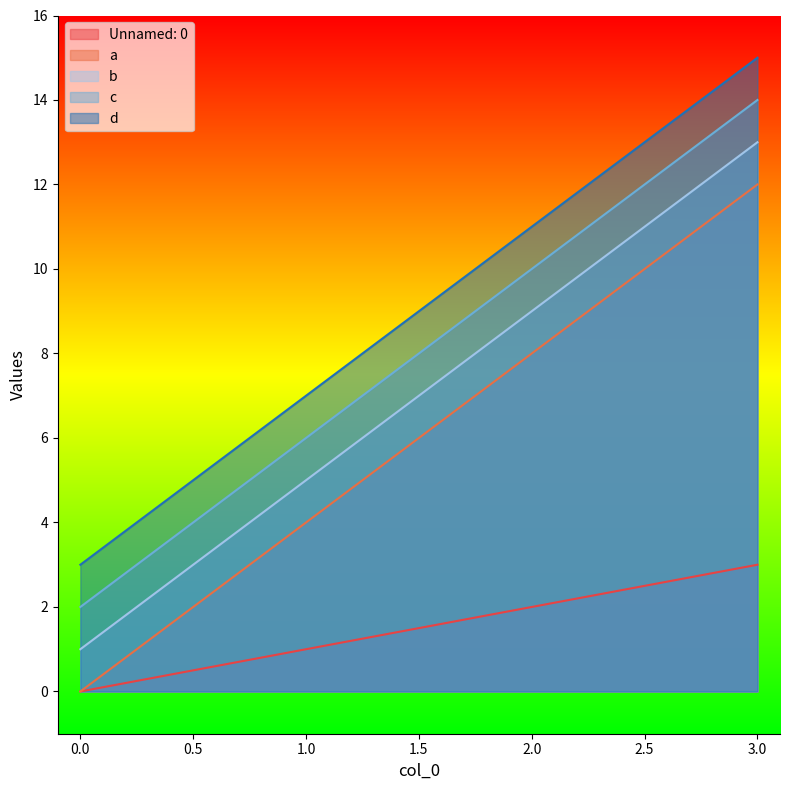

How many data points in Unnamed: 0 are above 2?

1